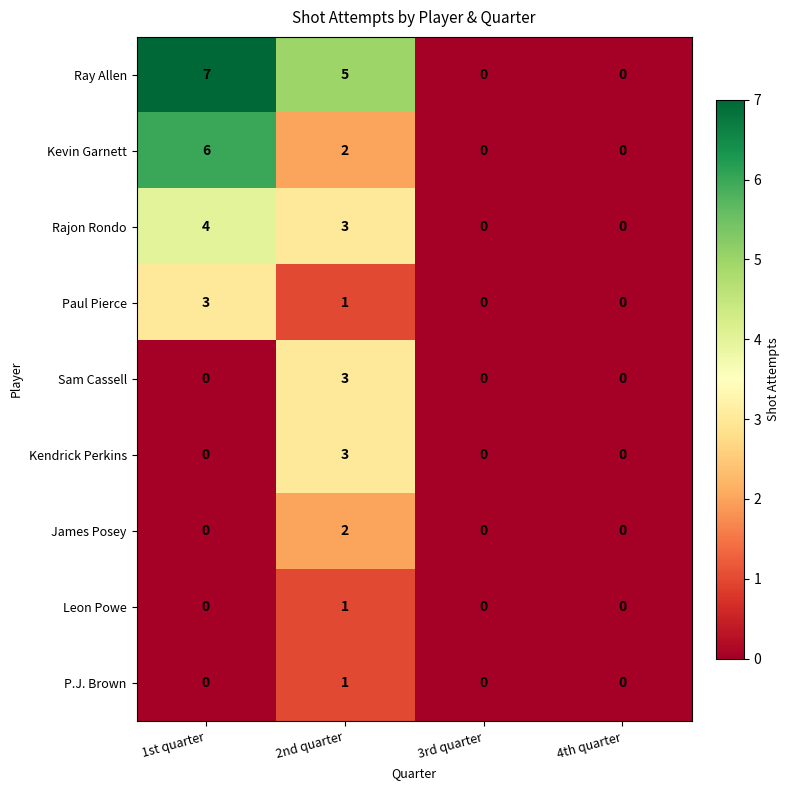

What is the difference between the Kevin Garnett values at 3rd quarter and 1st quarter?

6